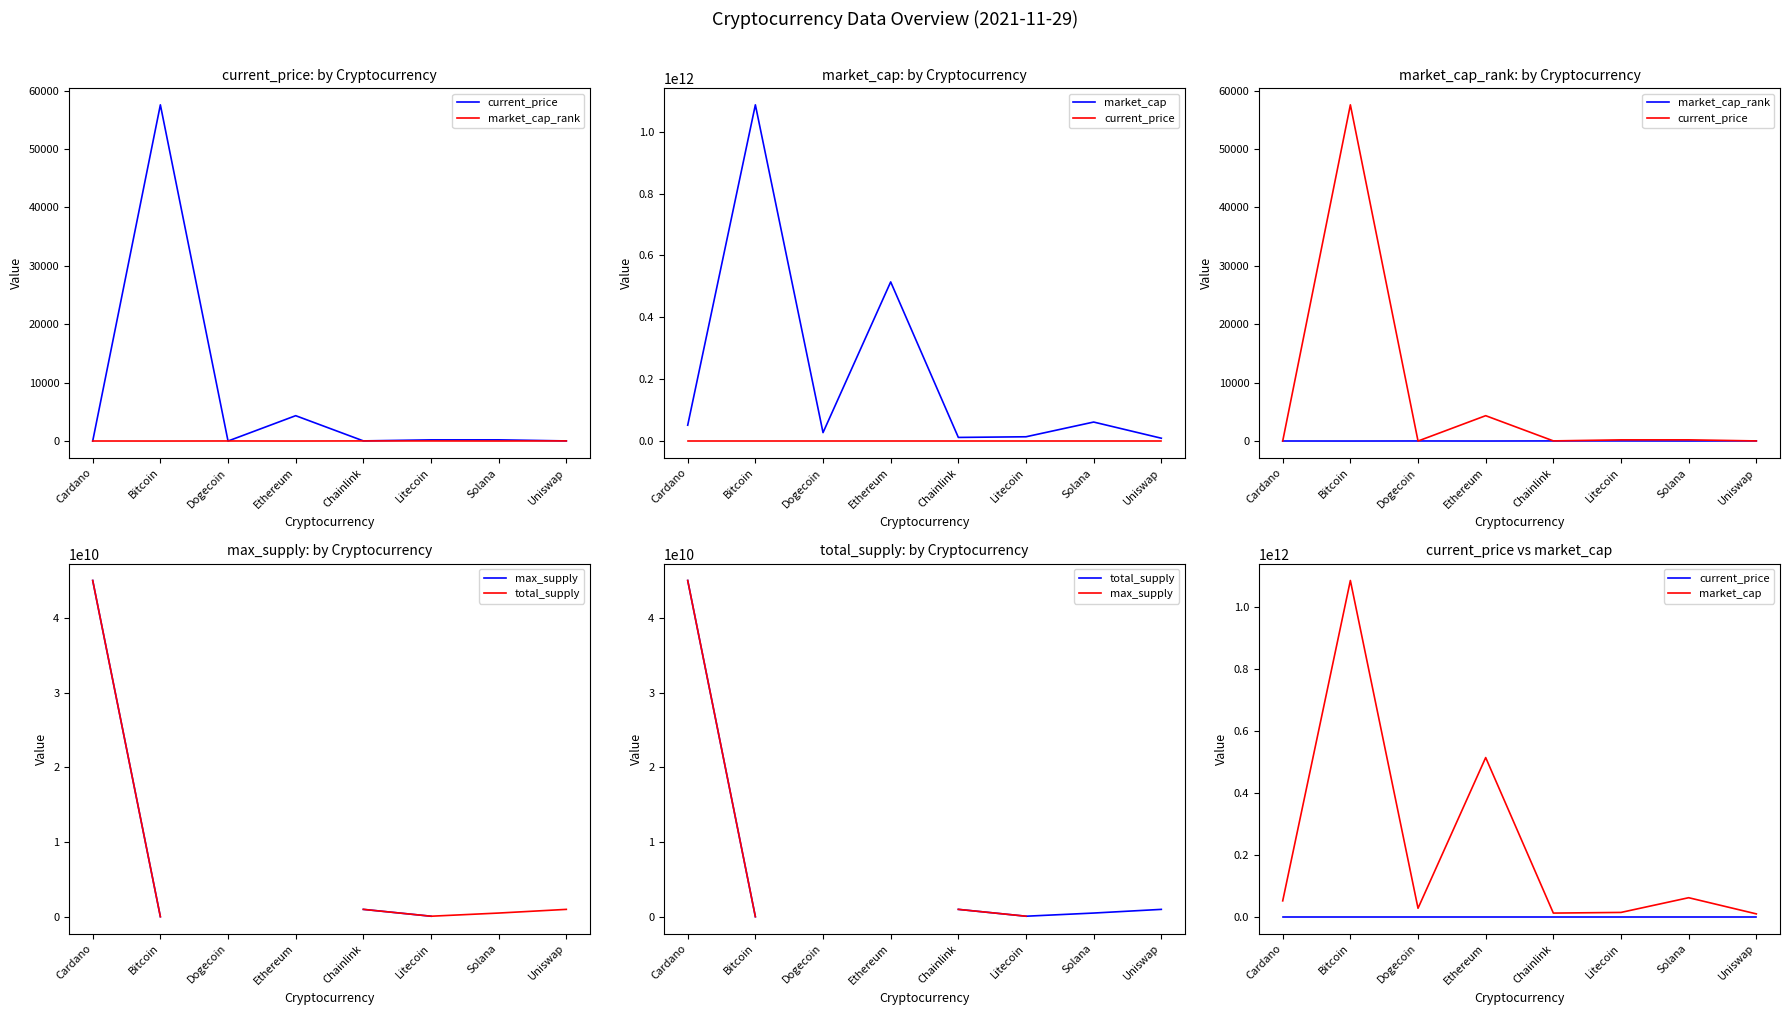

Where is the first local minimum for total_supply?

Litecoin